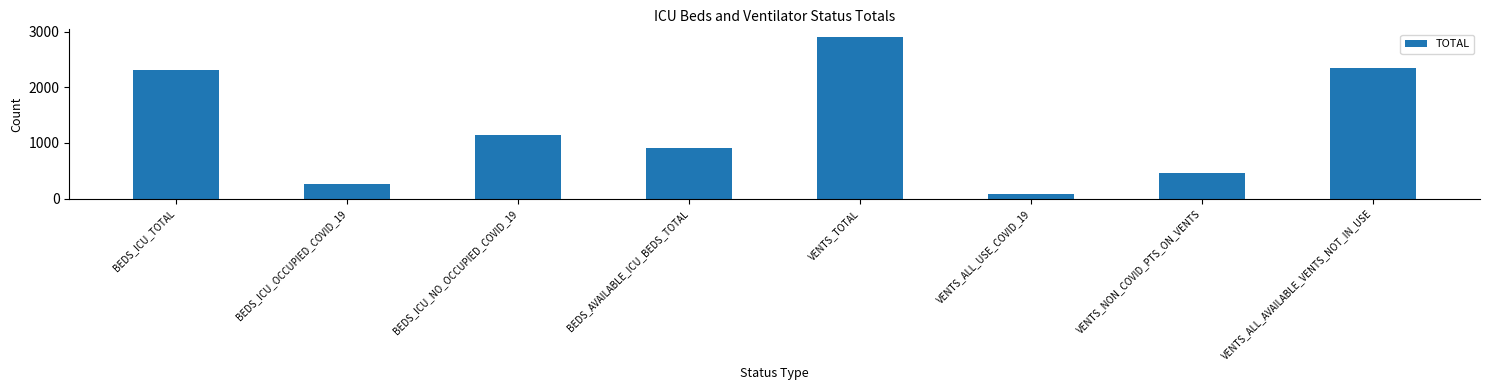

What is the greatest value displayed?

2896